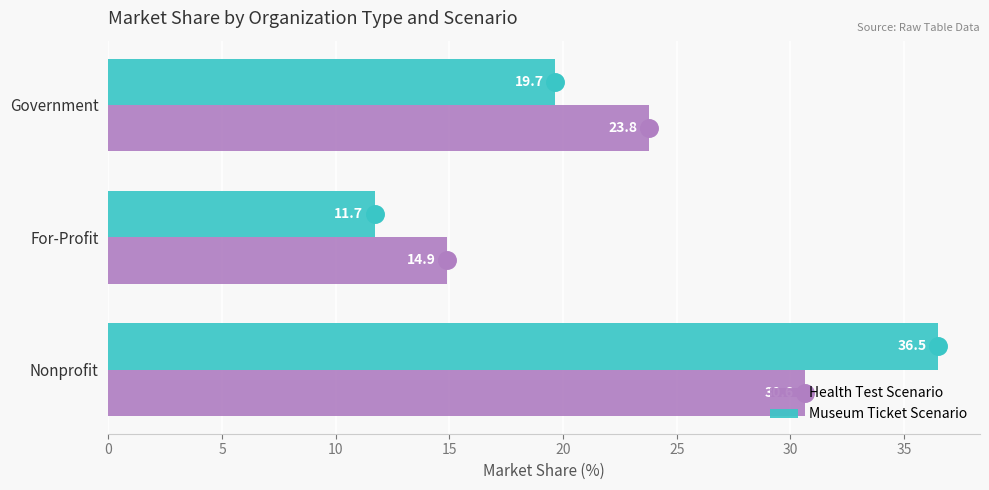

What is the sum of the Health Test Scenario values at Nonprofit and For-Profit?

45.5